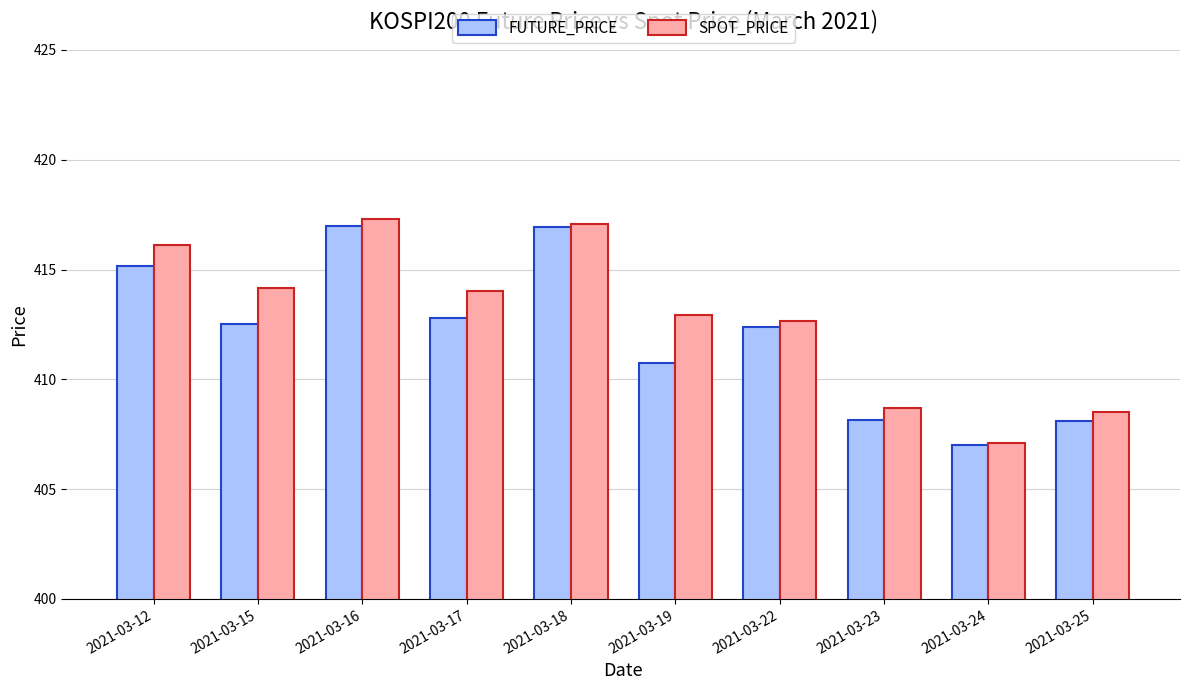

At which label does FUTURE_PRICE first exceed 412?

2021-03-12